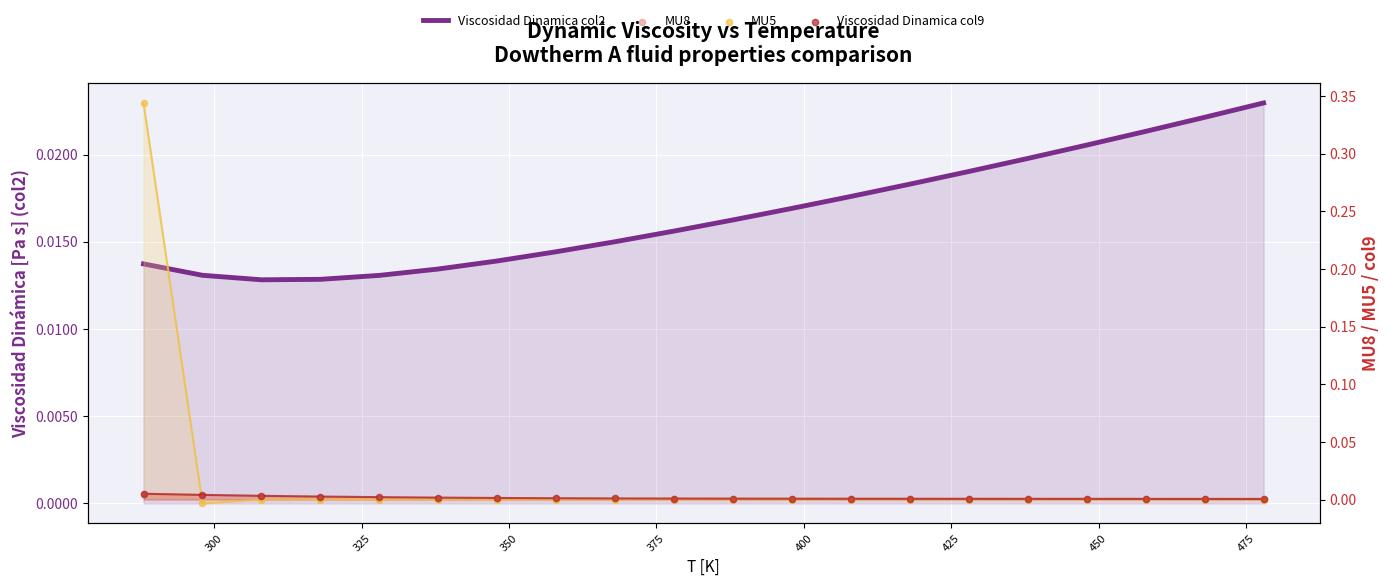

Which series has the largest total across all categories?

MU5